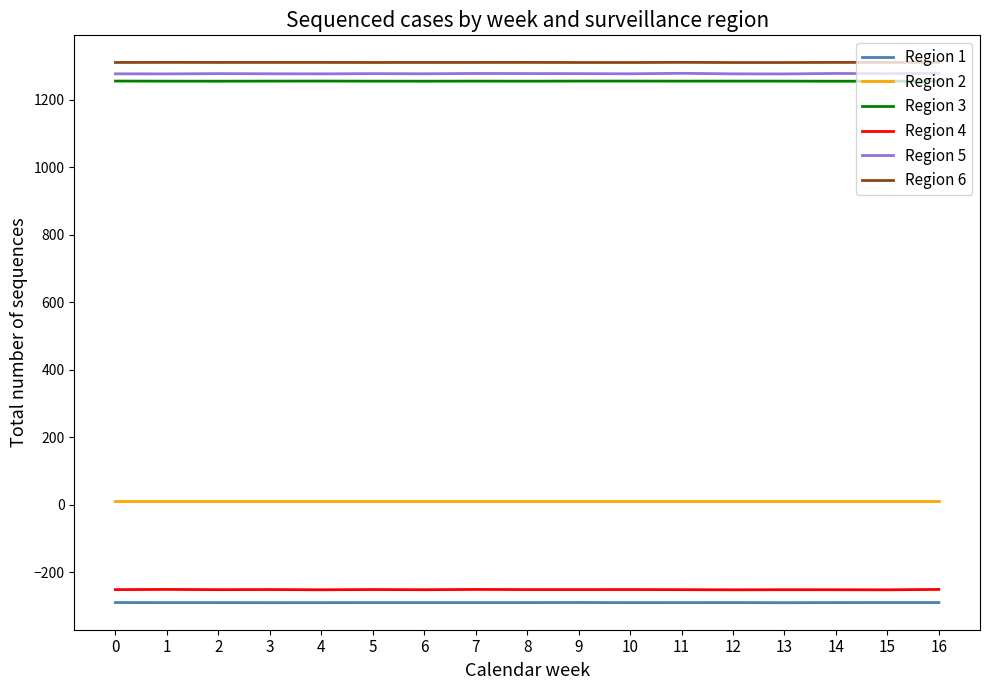

True or false: Region 5 and Region 2 cross at least once.

False